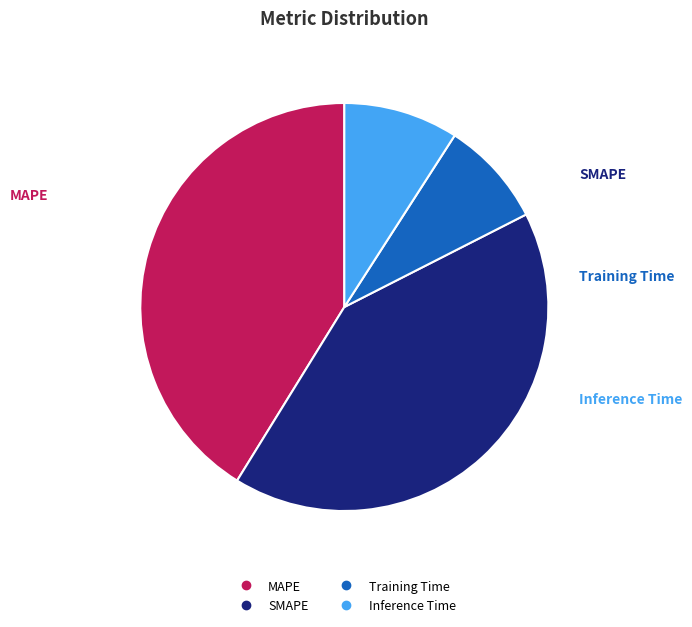

Do Training Time and Inference Time together represent more than half of the pie?

No